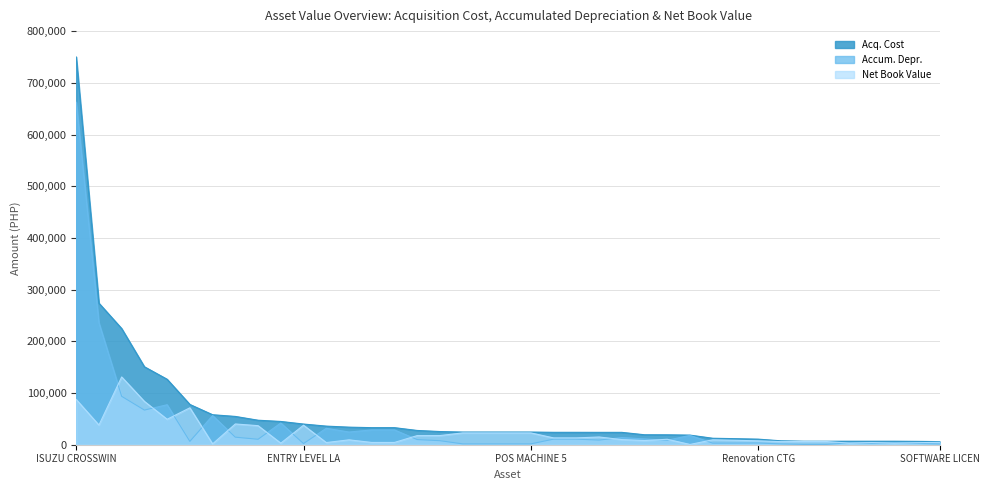

What is the total value across all series at ENTRY LEVEL LAPTOP?

79980.0